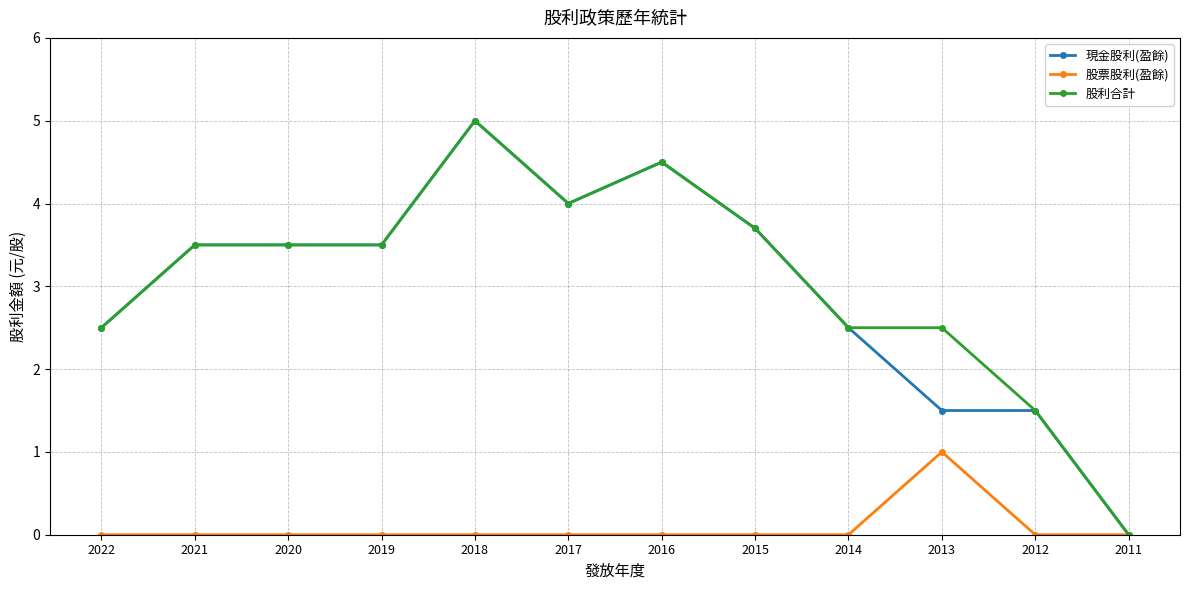

At which category is the sum across all series the highest?

2018